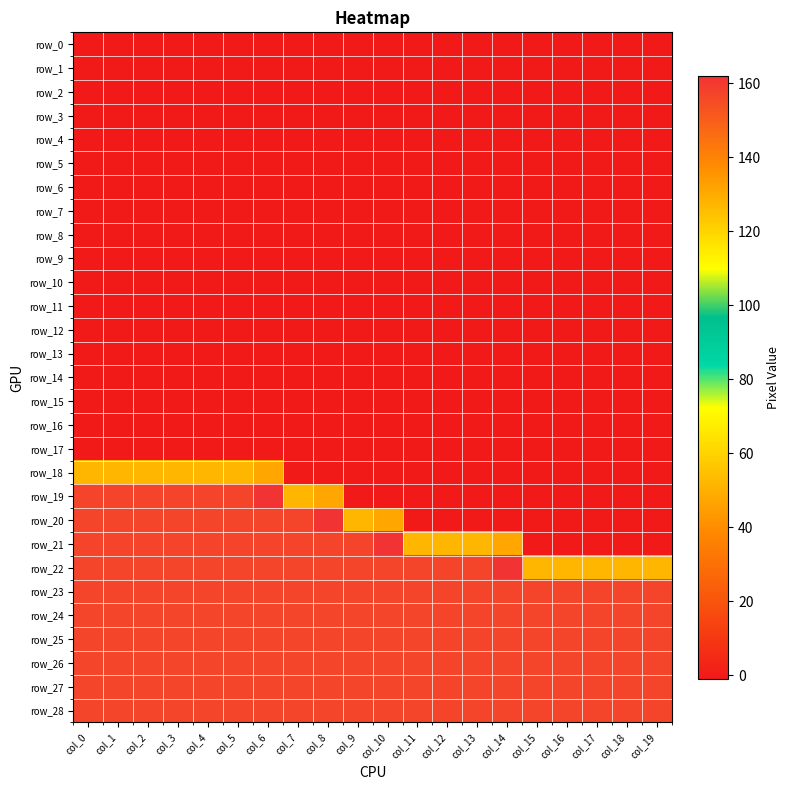

The value of row_2 at col_13 is -1. True or false?

True